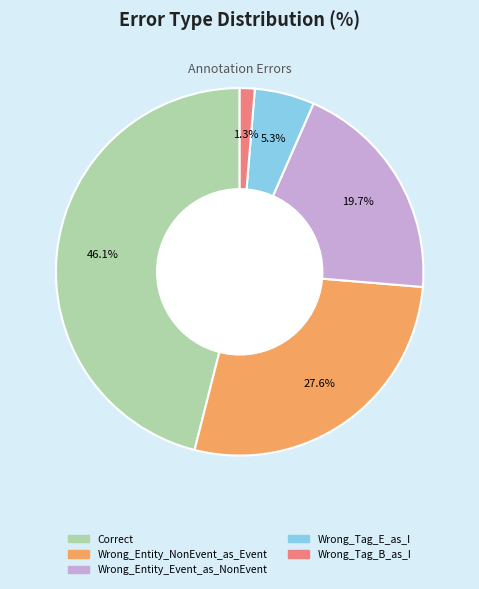

To the nearest percent, what is the combined percentage of Wrong_Tag_E_as_I and Wrong_Entity_NonEvent_as_Event?

33%